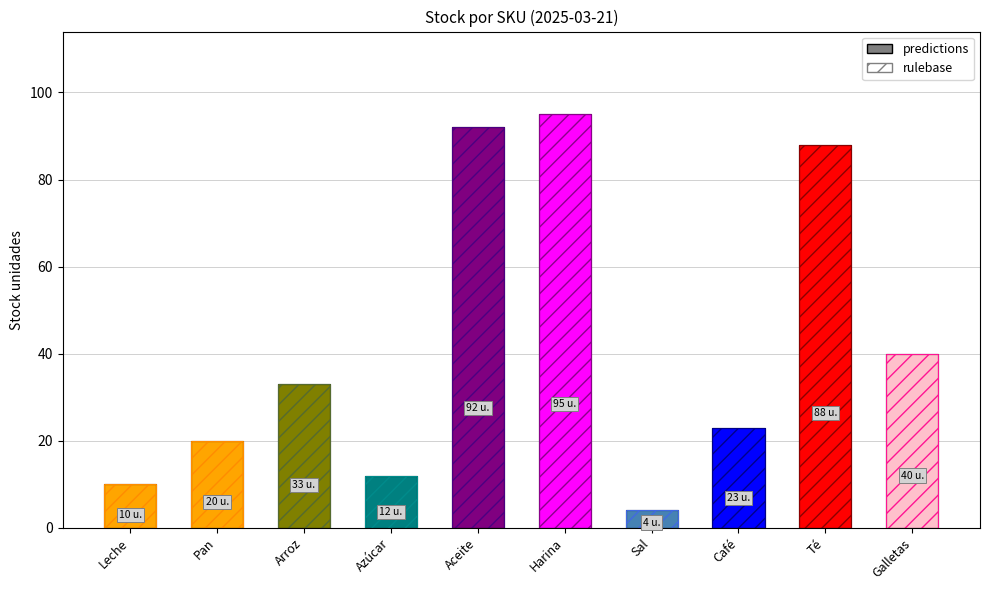

The chart shows a value of 138 at Té. True or false?

False